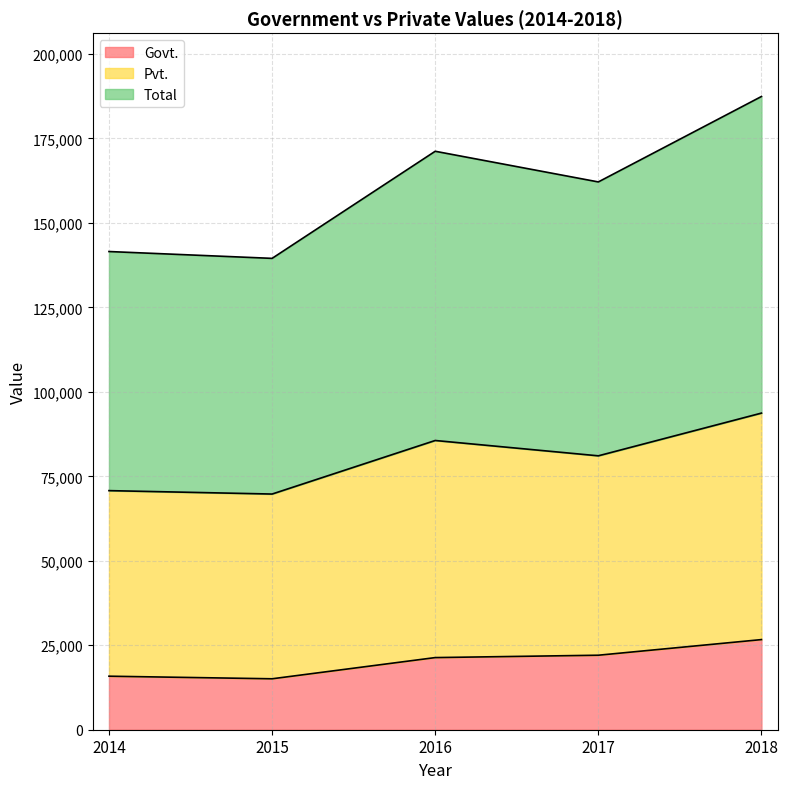

What are all the series names shown in the legend?

Govt., Pvt., Total